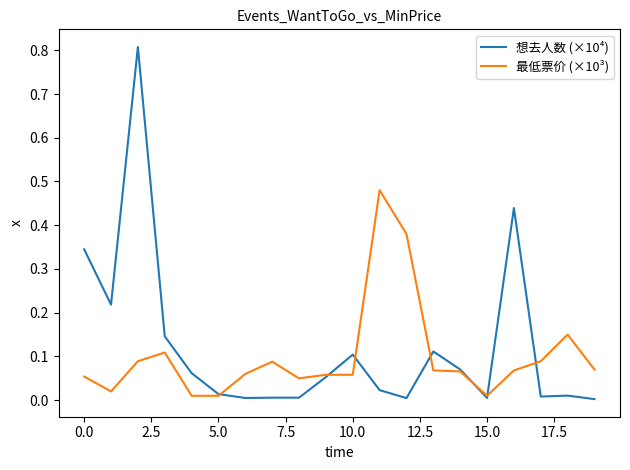

Which series has the largest range (max minus min)?

想去人数 (×10⁴)